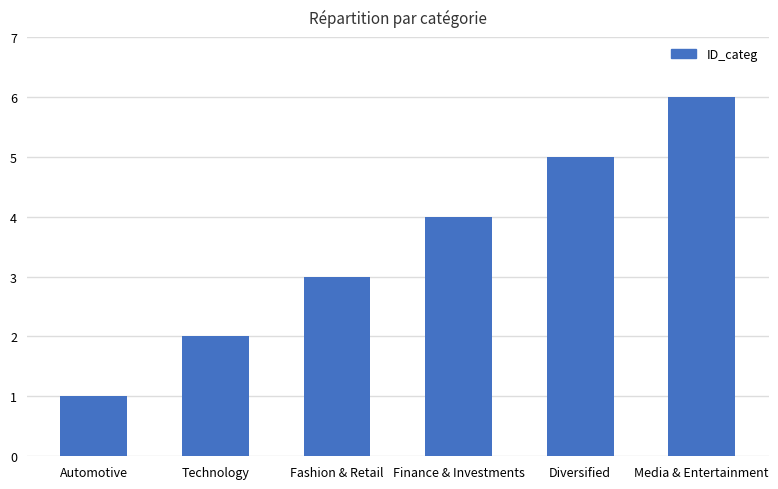

Reading left to right, extract all data points from this chart.

1	2	3	4	5	6